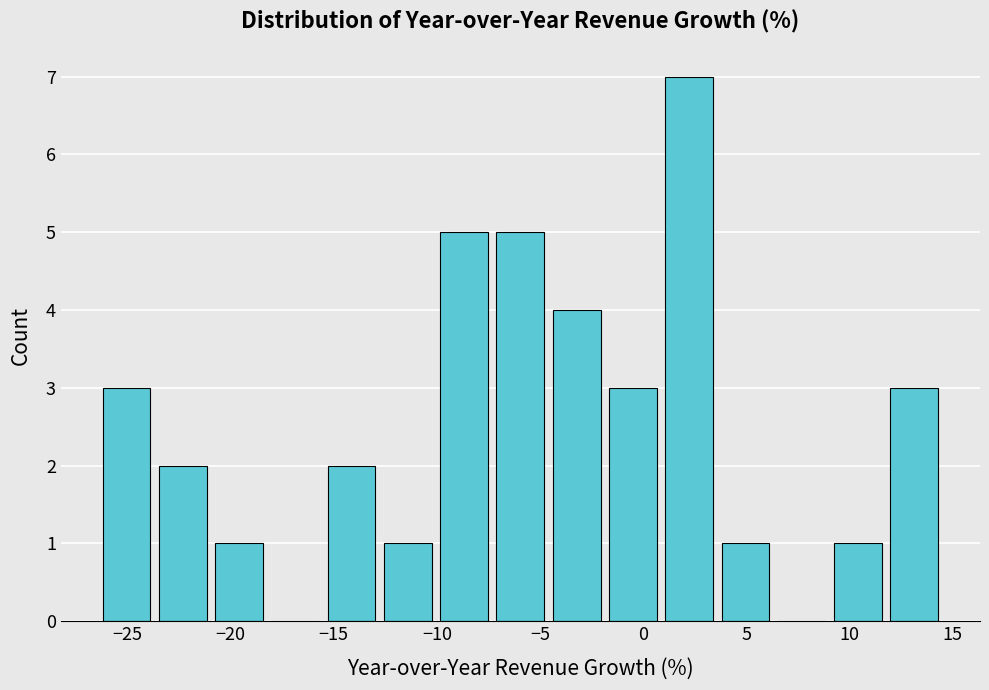

How tall is the bar that spans 1.0 to 4.0 on the x-axis? Neither the bar edges nor the heights are printed on the chart, so give them approximately, as read against the axes.

7